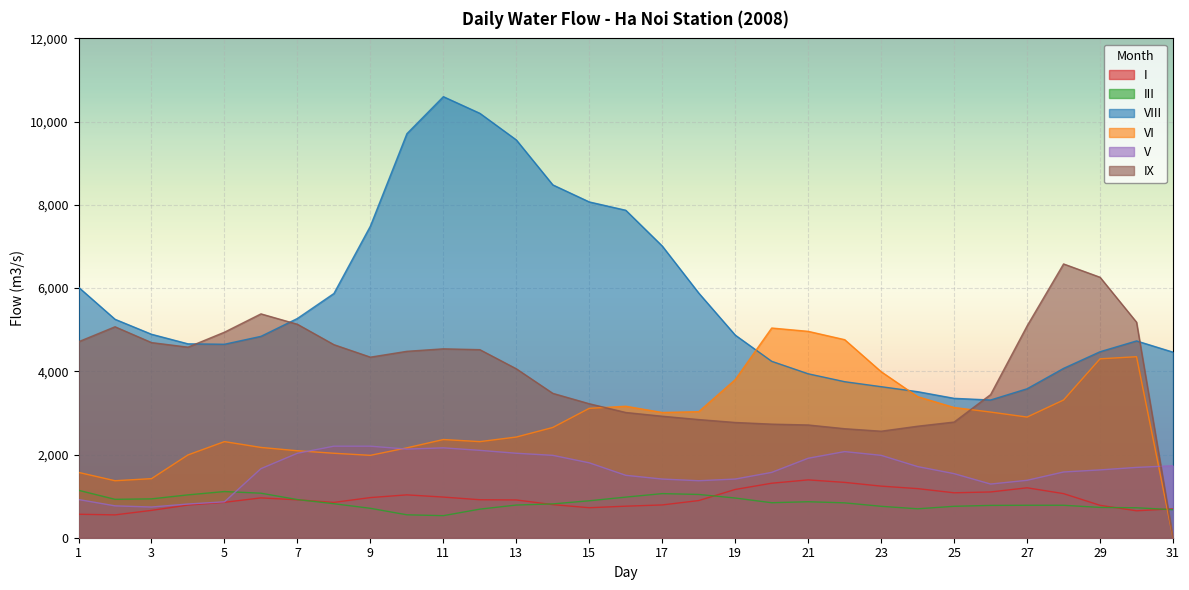

What are all the series names shown in the legend?

I, III, VIII, VI, V, IX